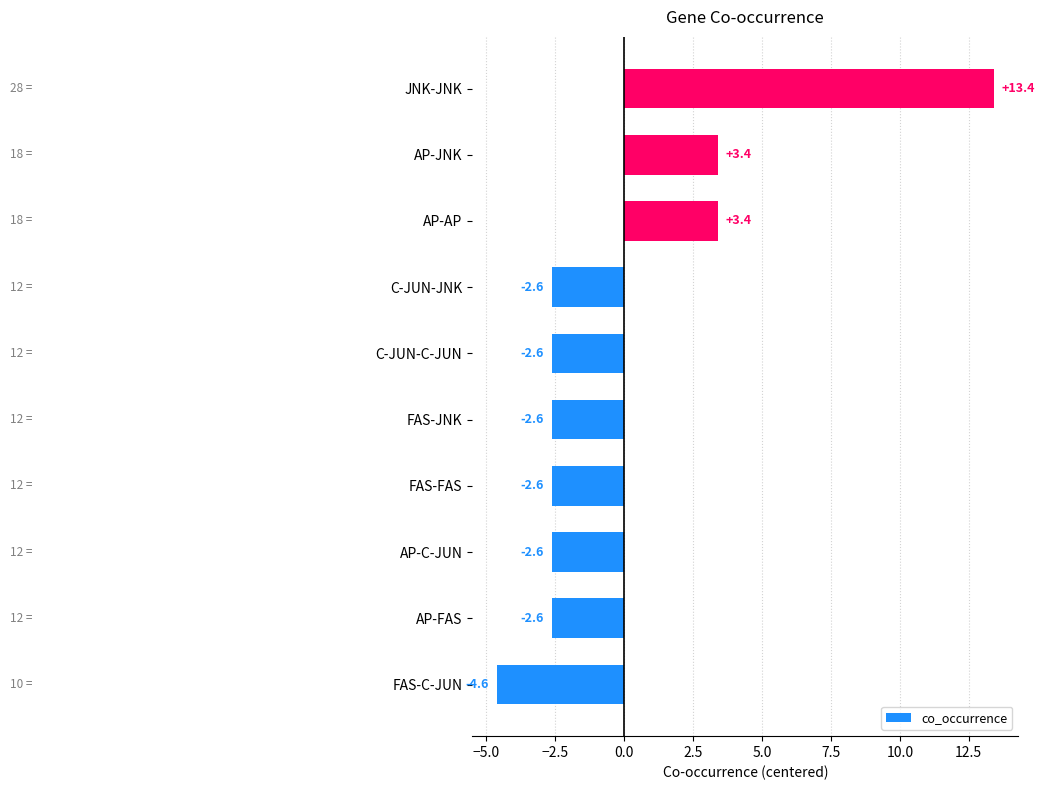

What is the change in value from FAS-FAS to JNK-JNK?

+16.0